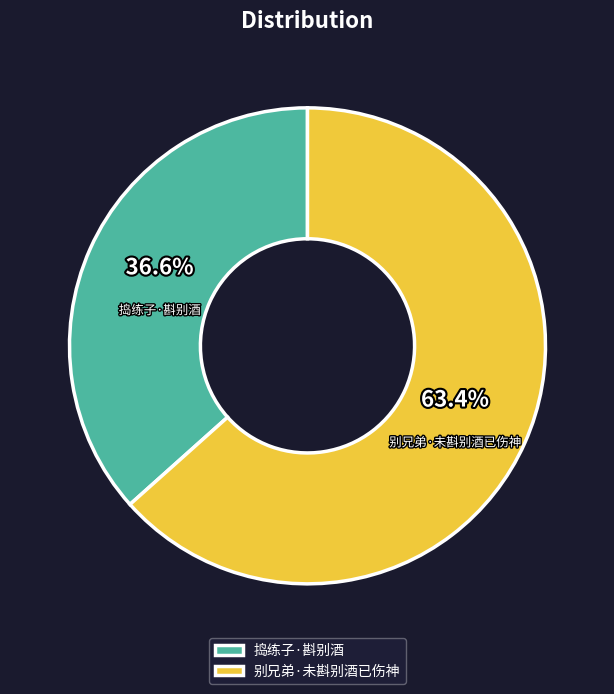

To the nearest percent, what is the difference between the largest and smallest slice percentages?

27%